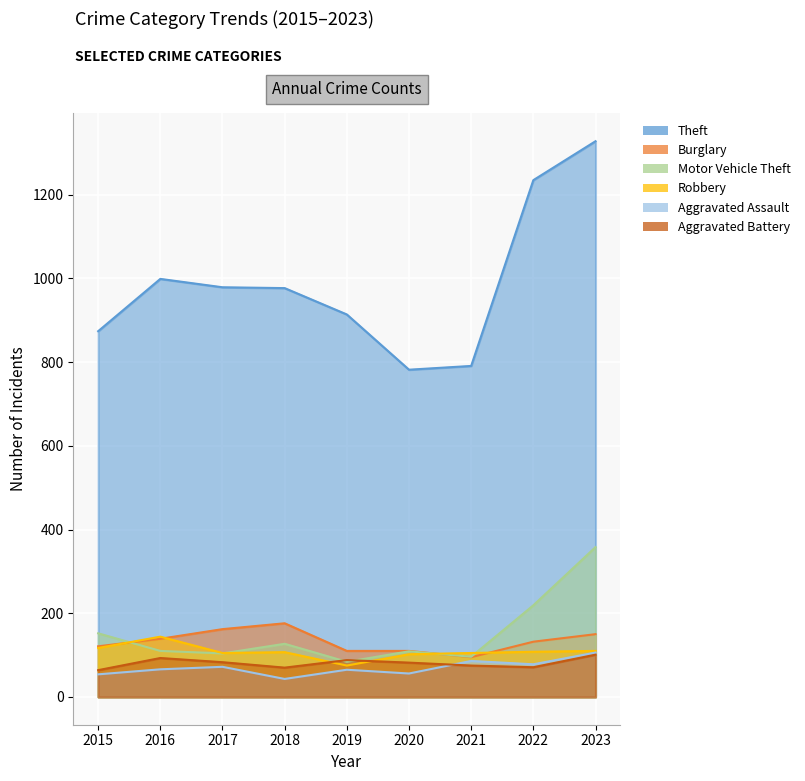

Reading right to left, what are all the values shown in this chart?

Theft: 2023=1328	2022=1235	2021=791	2020=782	2019=914	2018=977	2017=979	2016=999	2015=874
Burglary: 2023=150	2022=132	2021=95	2020=110	2019=110	2018=176	2017=162	2016=139	2015=121
Motor Vehicle Theft: 2023=358	2022=219	2021=96	2020=109	2019=84	2018=127	2017=104	2016=110	2015=152
Robbery: 2023=110	2022=108	2021=105	2020=102	2019=75	2018=107	2017=105	2016=144	2015=117
Aggravated Assault: 2023=106	2022=78	2021=86	2020=56	2019=65	2018=43	2017=72	2016=66	2015=54
Aggravated Battery: 2023=101	2022=71	2021=75	2020=82	2019=88	2018=70	2017=83	2016=93	2015=64